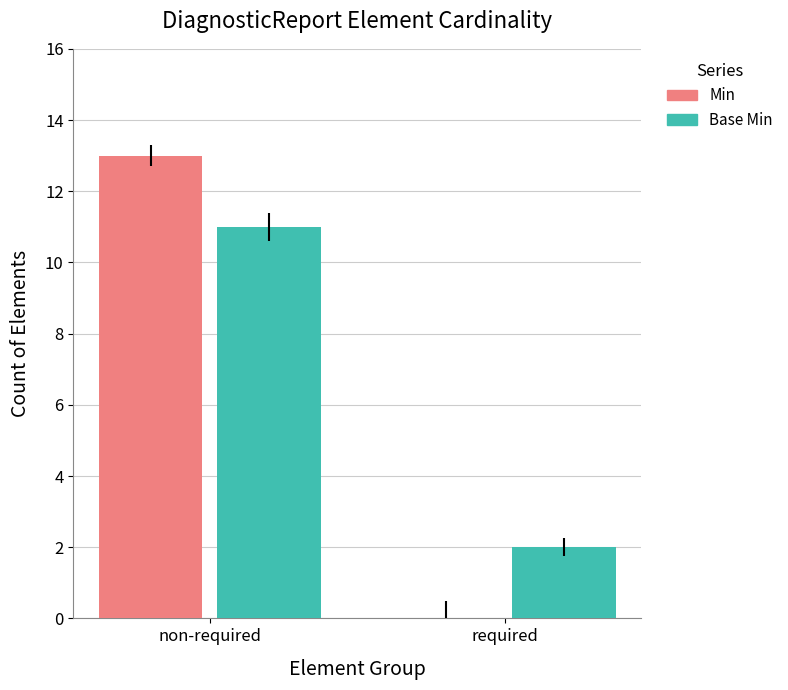

Is it true that Min equals 13 at non-required?

True